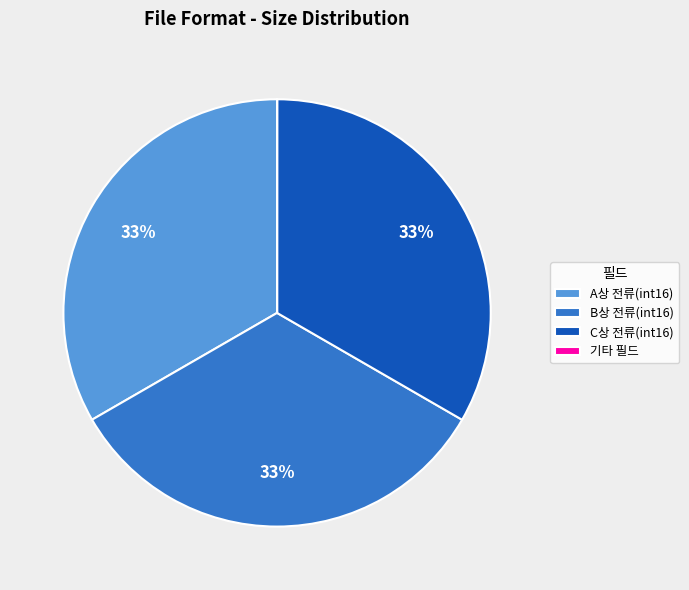

Is A상 전류(int16) the majority of the pie?

No